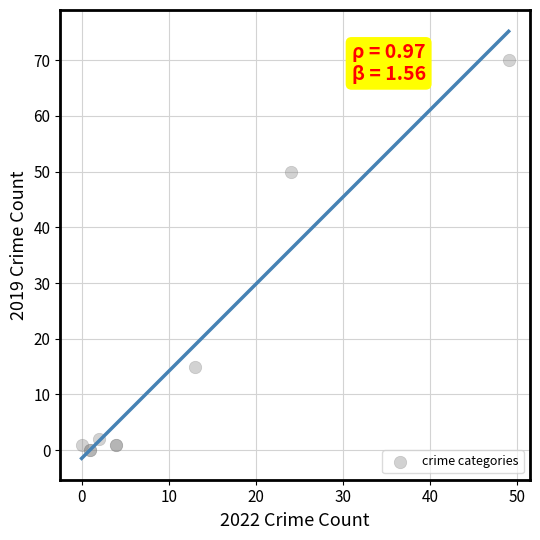

What Y value in the scatter plot is closest to 35?

50